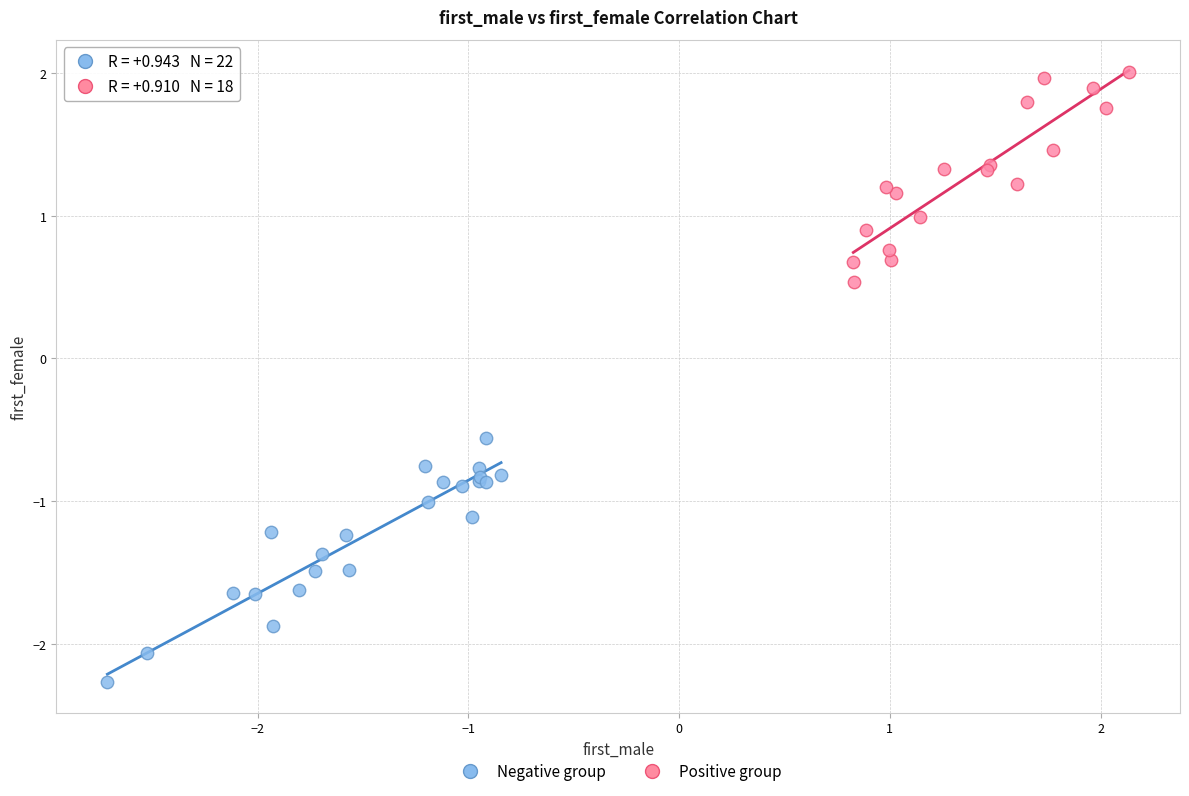

Which series reaches the minimum Y coordinate?

Negative group